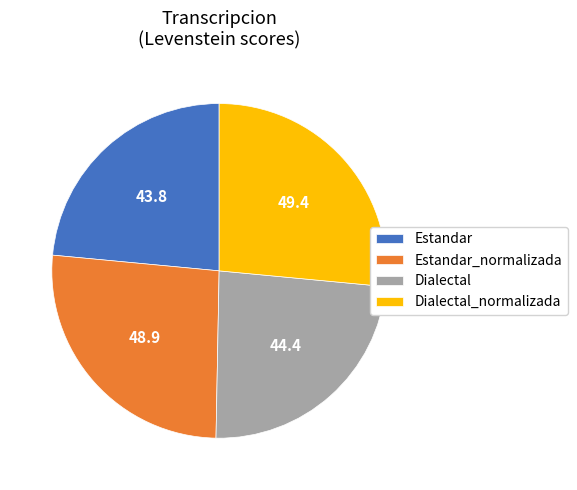

Is it true that Dialectal_normalizada is 37% of the pie?

False